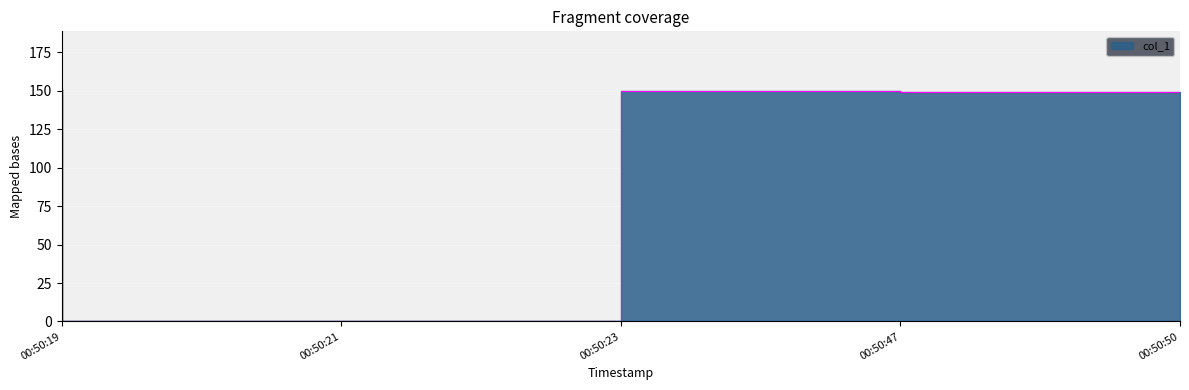

What is the greatest value displayed?

150.8